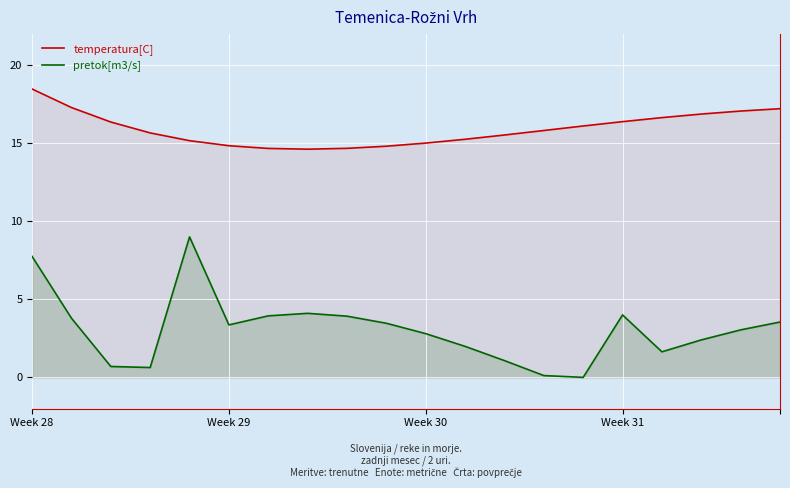

Reading left to right, extract all data points from this chart.

temperatura[C]: 18.5	17.3	16.4	15.7	15.2	14.8	14.7	14.6	14.7	14.8	15.0	15.3	15.5	15.8	16.1	16.4	16.6	16.9	17.1	17.2
pretok[m3/s]: 7.7	3.8	0.7	0.6	9.0	3.4	3.9	4.1	3.9	3.5	2.8	2.0	1.1	0.1	0.0	4.0	1.6	2.4	3.0	3.5